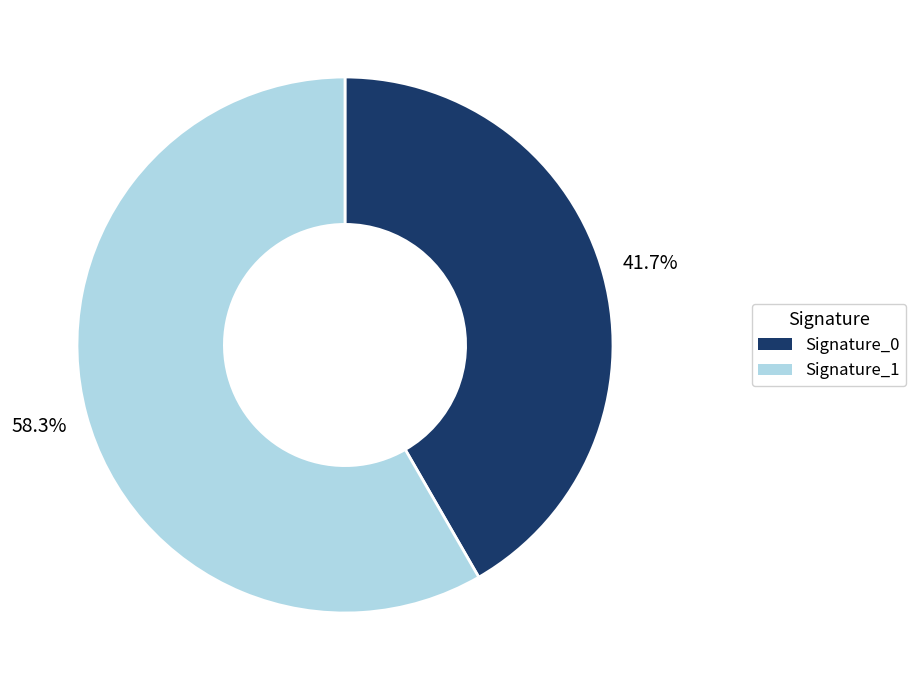

Is there any slice that represents more than half of the pie?

Yes